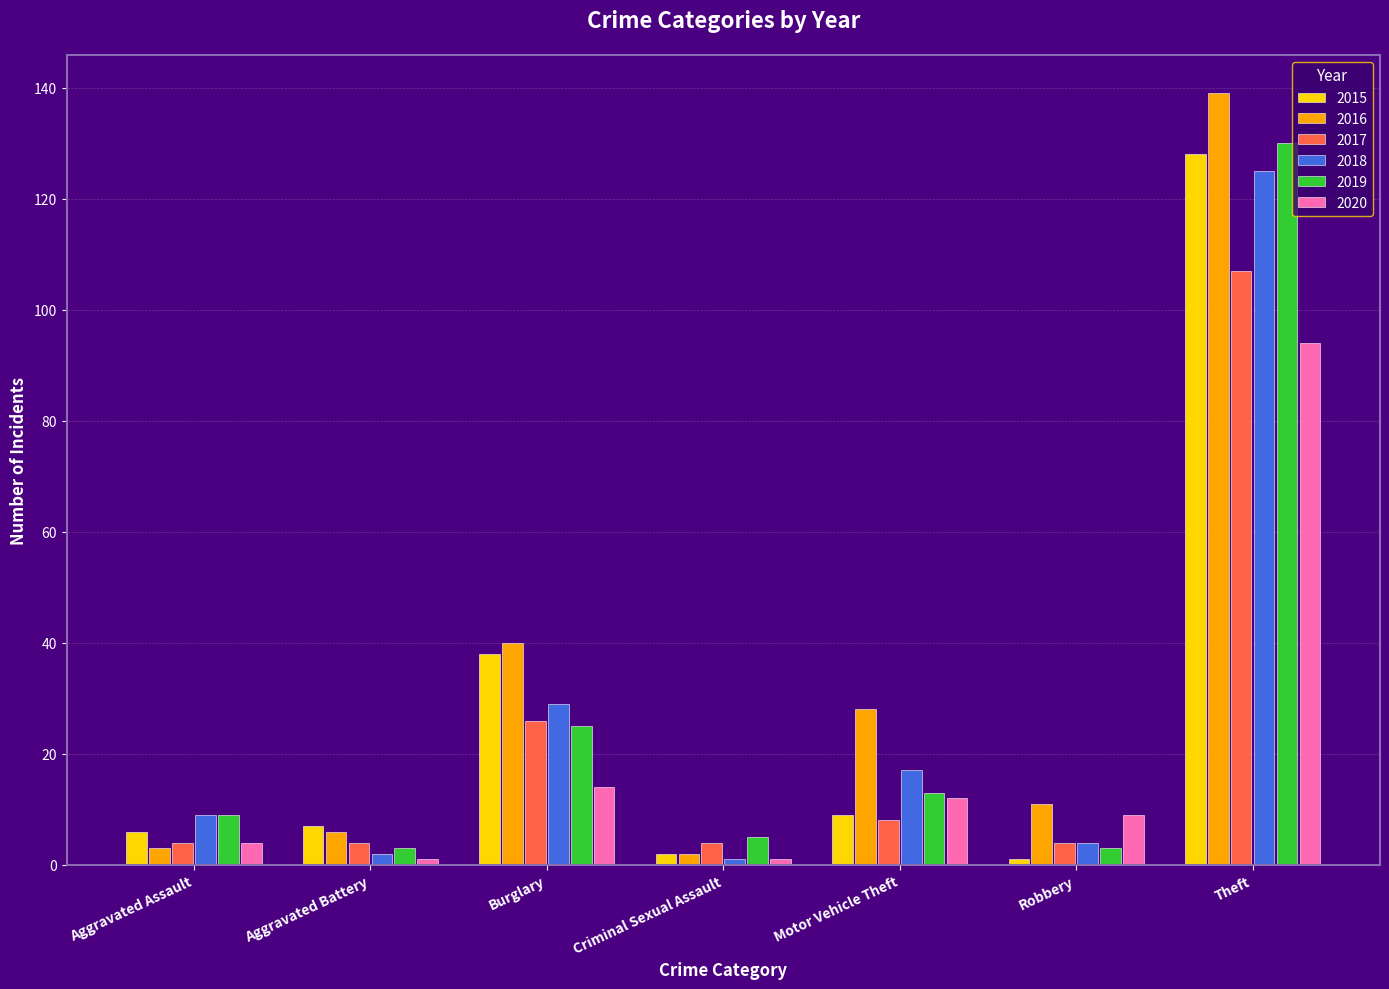

At which category is the sum across all series the highest?

Theft